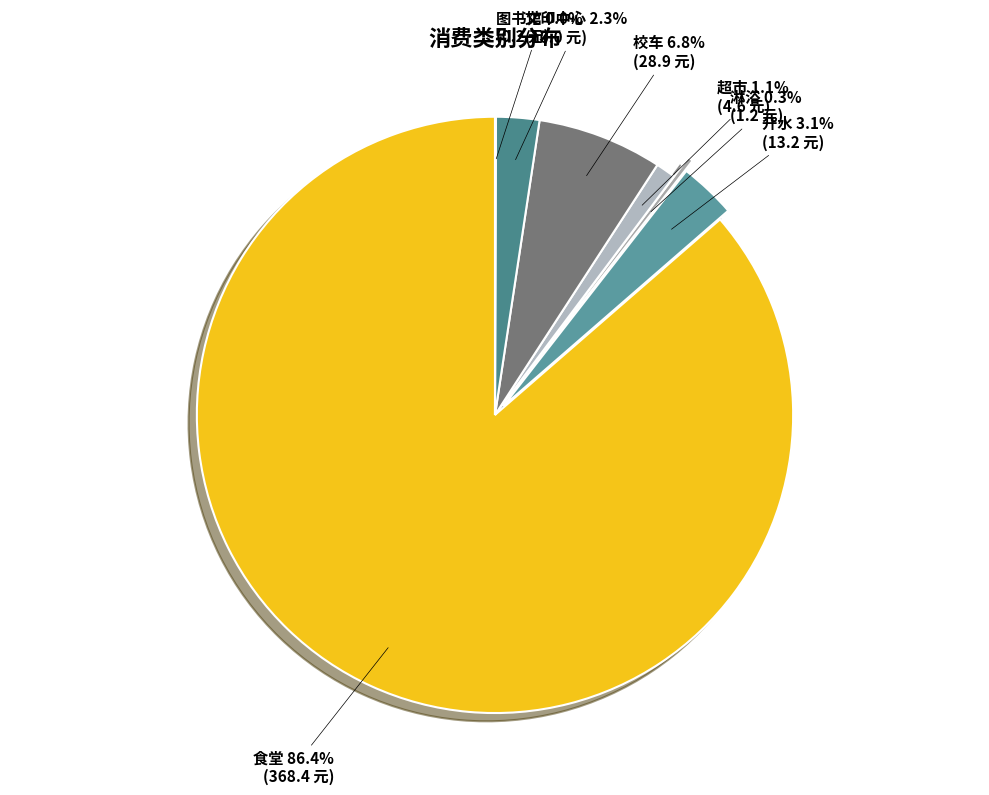

What is the largest slice in the pie chart?

食堂